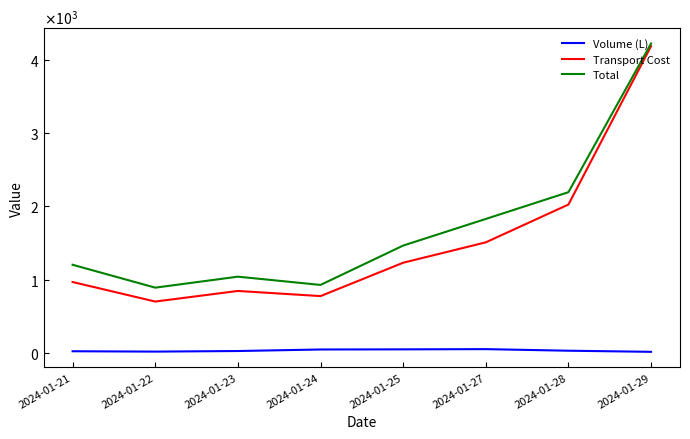

True or false: Total and Transport Cost cross at least once.

False